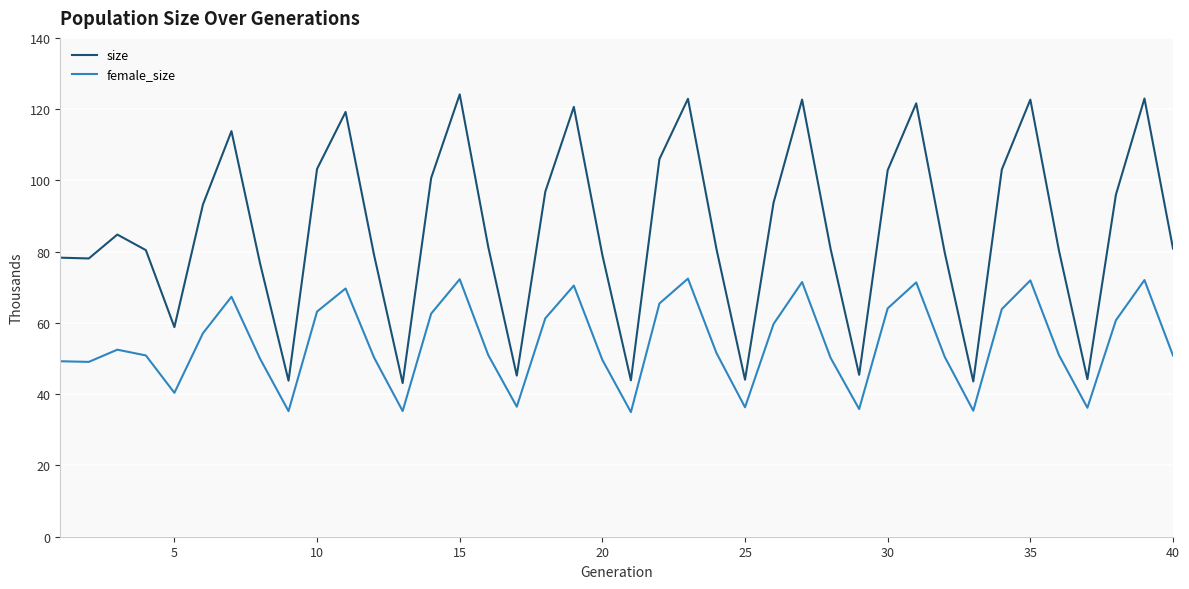

Which series has the largest total across all categories?

size